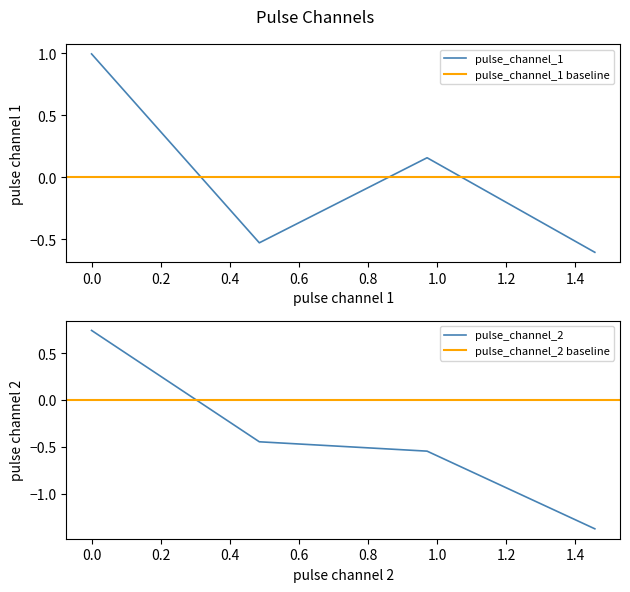

True or false: pulse_channel_2 has more than 1 interior local peaks.

False